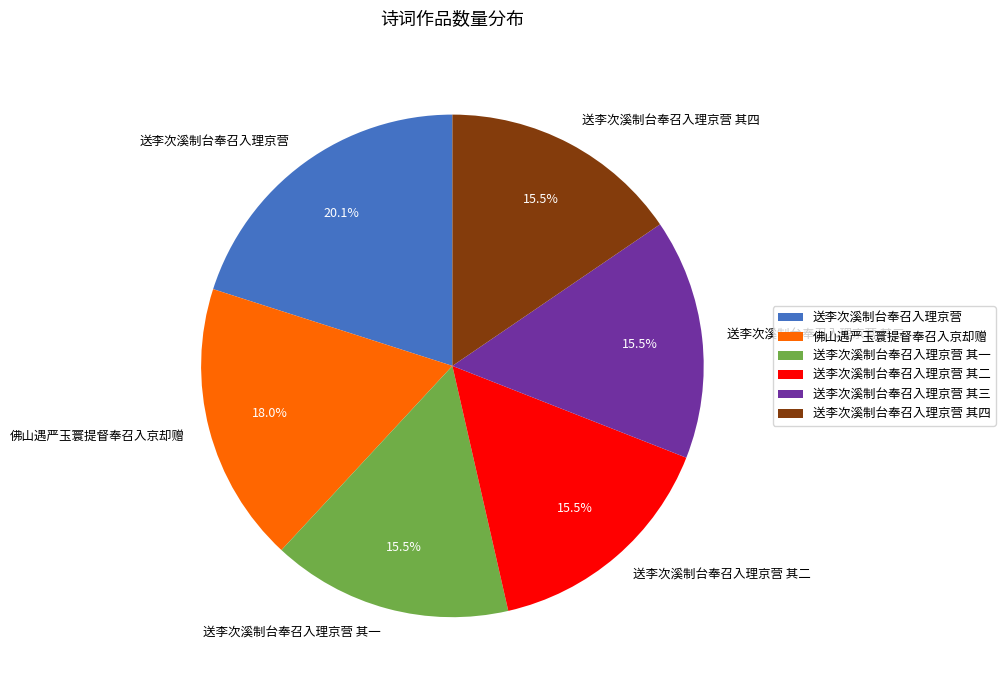

Combined, what portion of the pie is 送李次溪制台奉召入理京营 其二 and 送李次溪制台奉召入理京营 其一?

31.0%